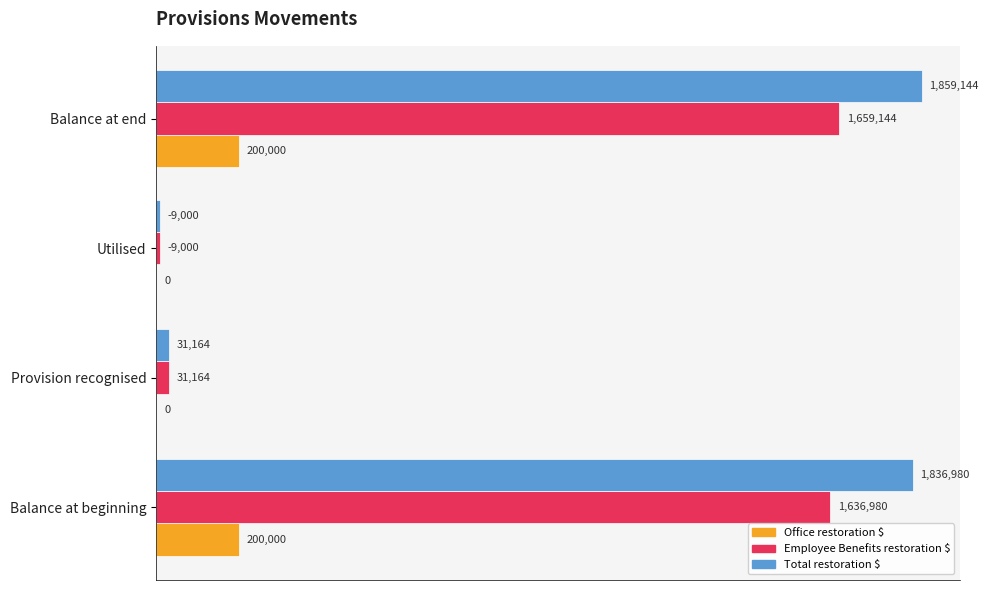

How many groups of bars are there?

4